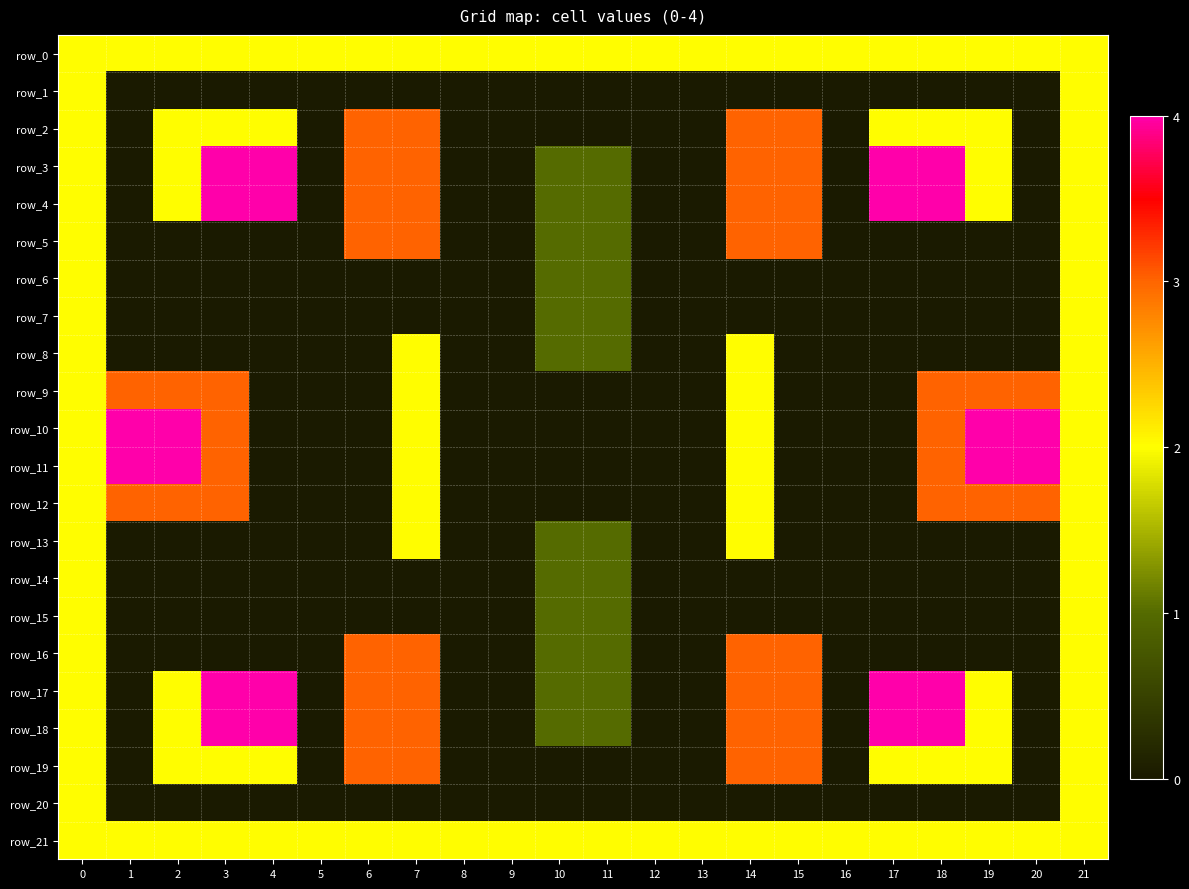

How many values in the row_16 series exceed 0?

8